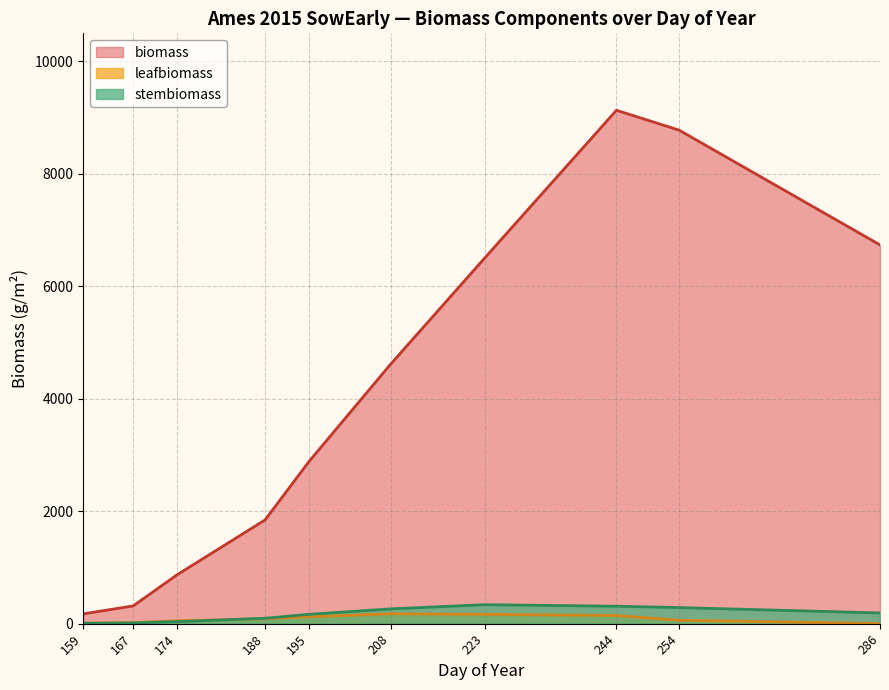

Reading left to right, extract all data points from this chart.

biomass: 174.0	316.3	871.1	1844.3	2883.3	4613.3	6502.7	9131.5	8777.6	6737.0
leafbiomass: 10.4	19.1	51.0	87.8	122.4	175.7	165.7	145.6	60.9	2.2
stembiomass: 7.0	12.6	36.1	96.7	165.9	263.3	337.9	310.3	286.5	191.3